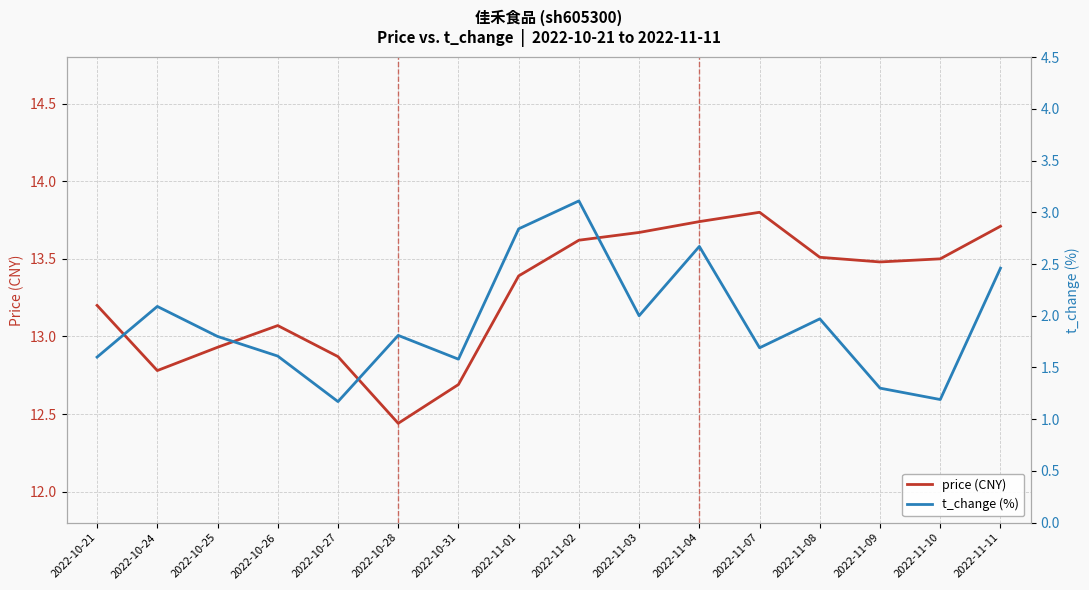

True or false: t_change (%) and price (CNY) intersect in this chart.

False